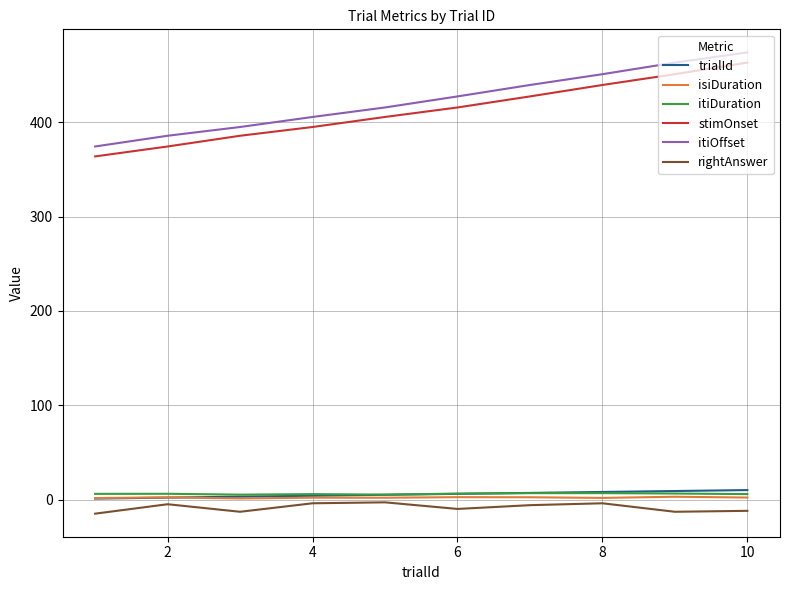

How many interior local peaks does the rightAnswer series have?

3